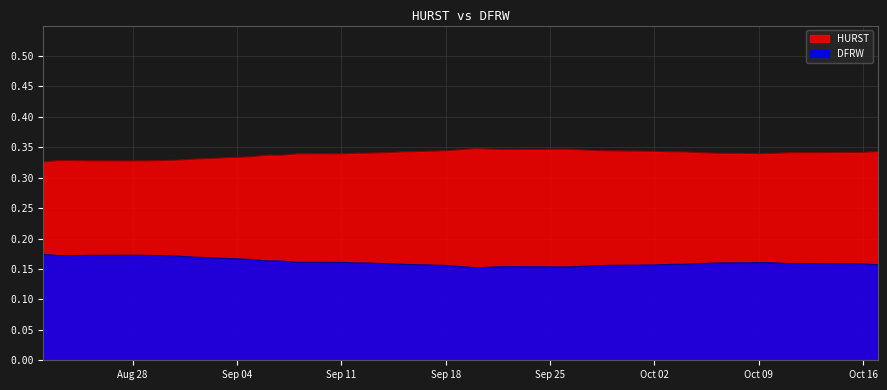

What is the total value across all series at Oct 16?

0.5